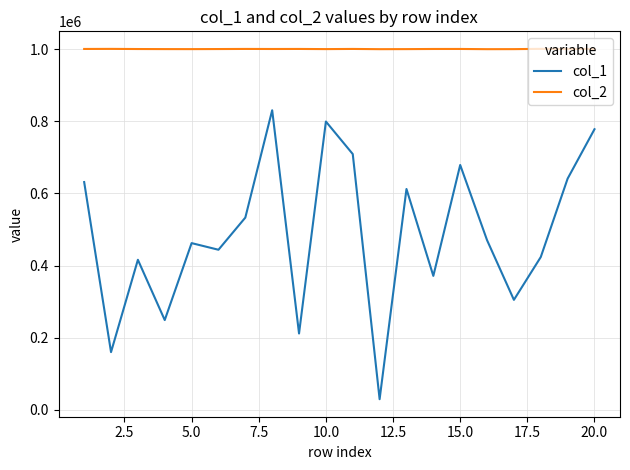

True or false: col_1 and col_2 cross at least once.

False